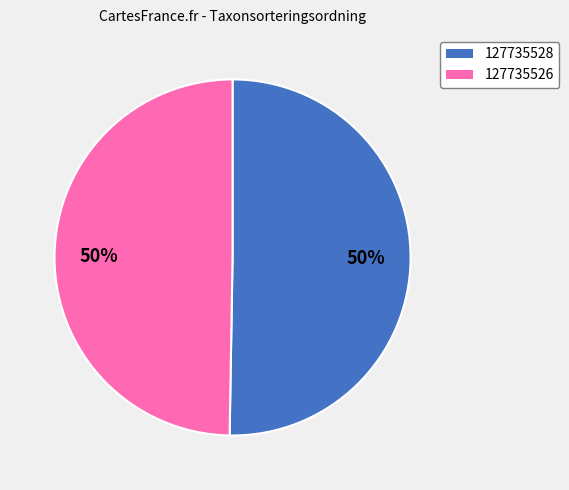

Is the sum of 127735526 and 127735528 greater than half?

Yes